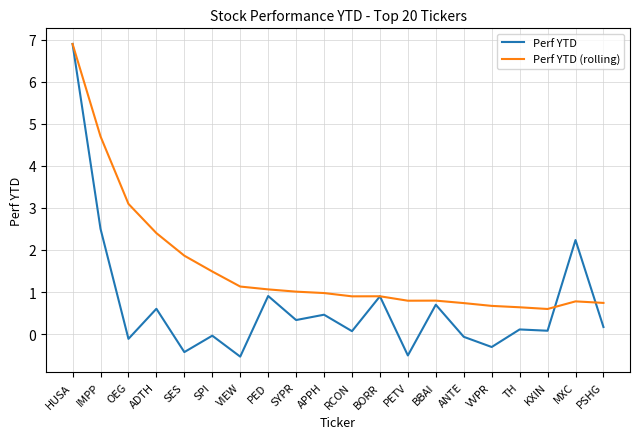

What is the highest value of the Perf YTD series?

6.9